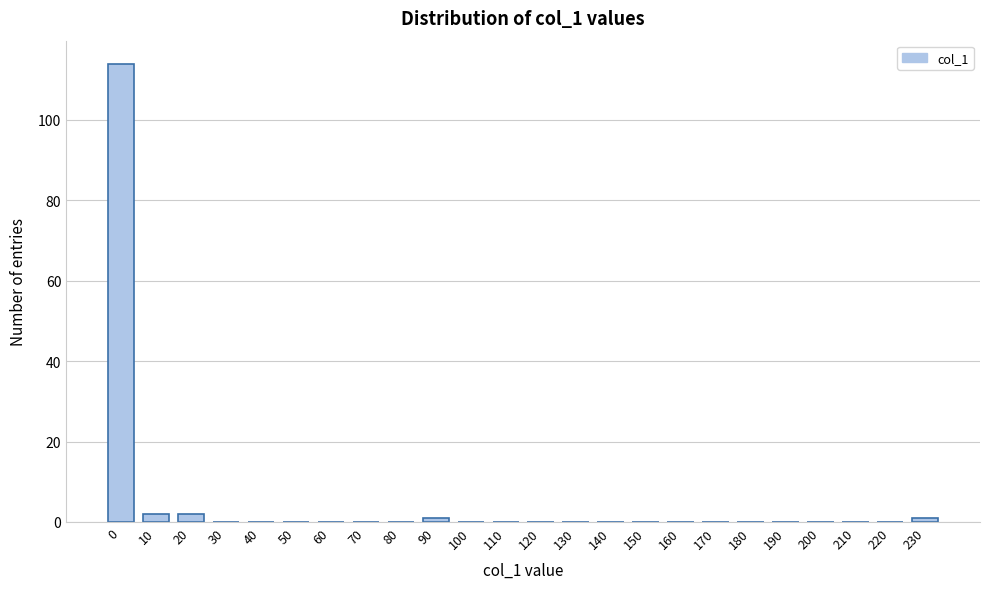

Reading right to left, transcribe all the data shown in this chart.

230=1	220=0	210=0	200=0	190=0	180=0	170=0	160=0	150=0	140=0	130=0	120=0	110=0	100=0	90=1	80=0	70=0	60=0	50=0	40=0	30=0	20=2	10=2	0=114